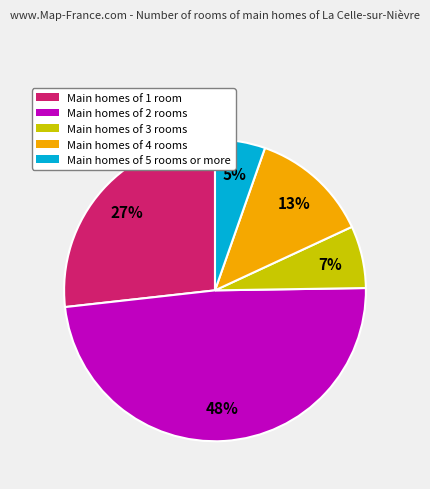

Is there a majority slice in this chart?

No